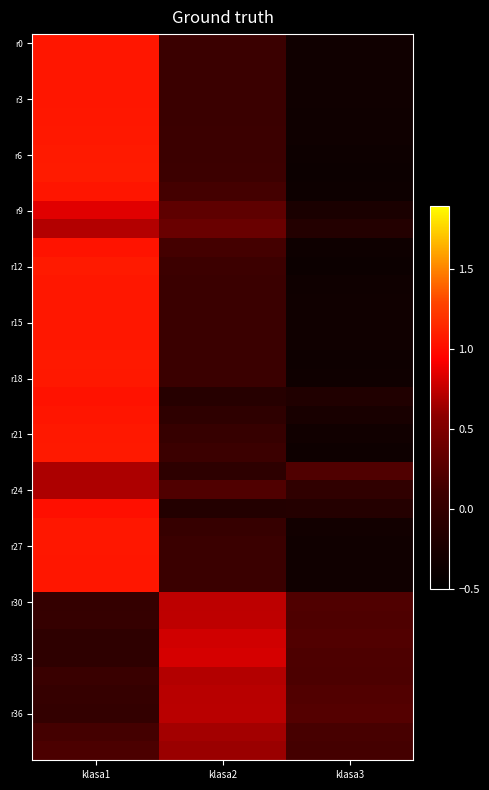

How many data points does each series have?

3